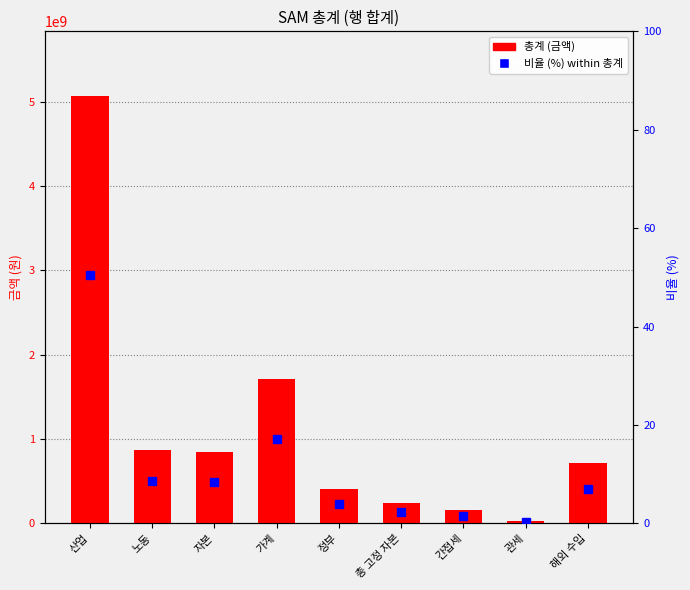

What is the maximum value for 비율 (%)?

50.5